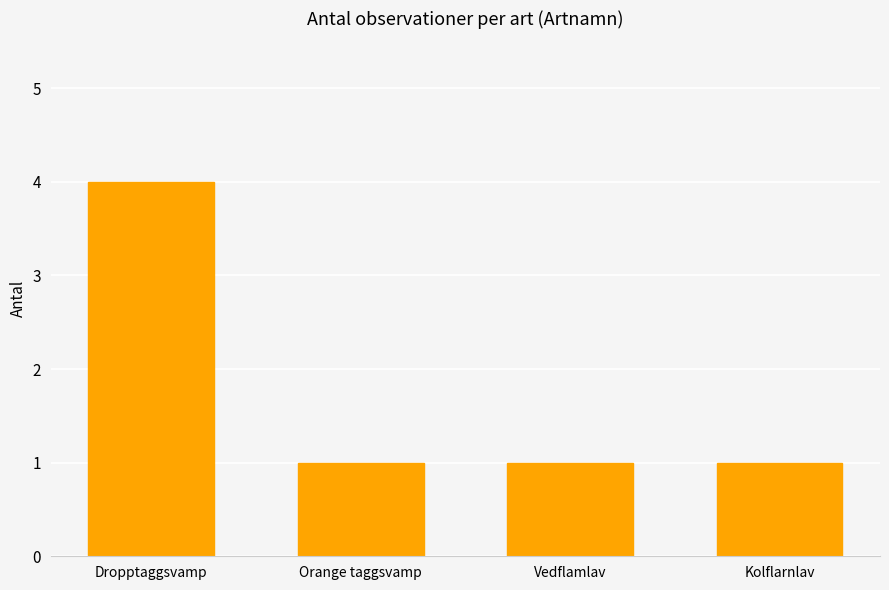

What is the approximate value at Dropptaggsvamp?

4